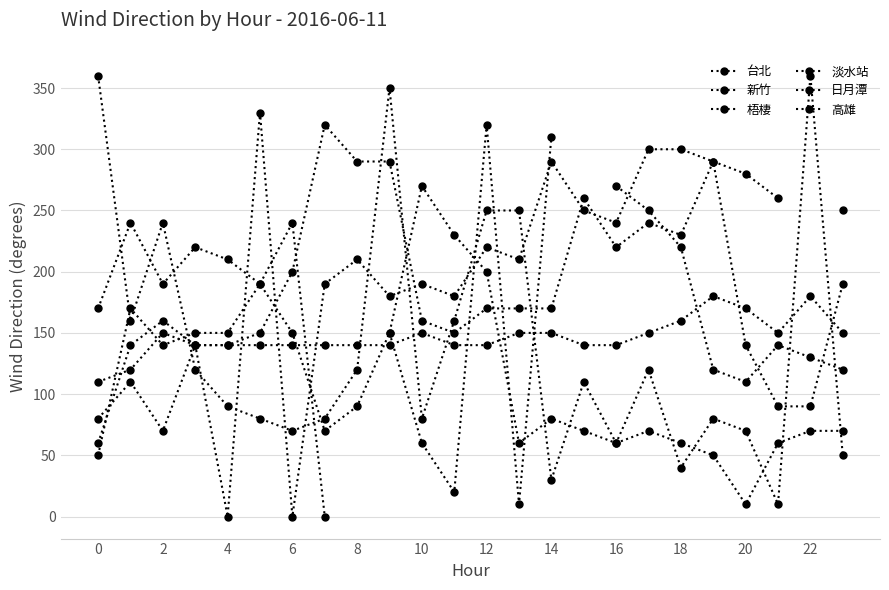

What is the difference between the second highest and minimum values in the 台北 series?

320.0